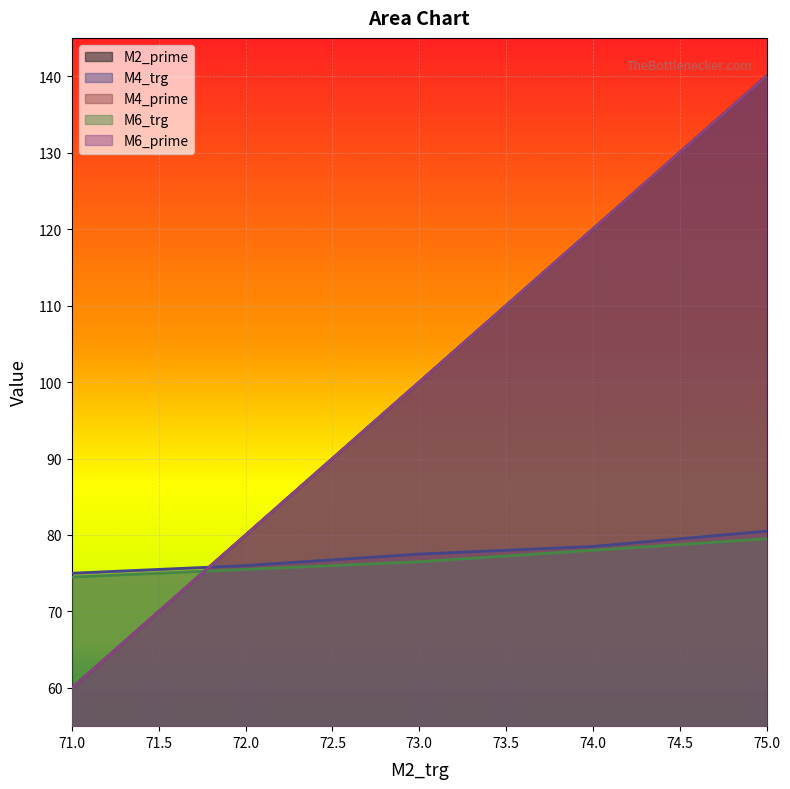

Which series has the widest spread of values?

M2_prime